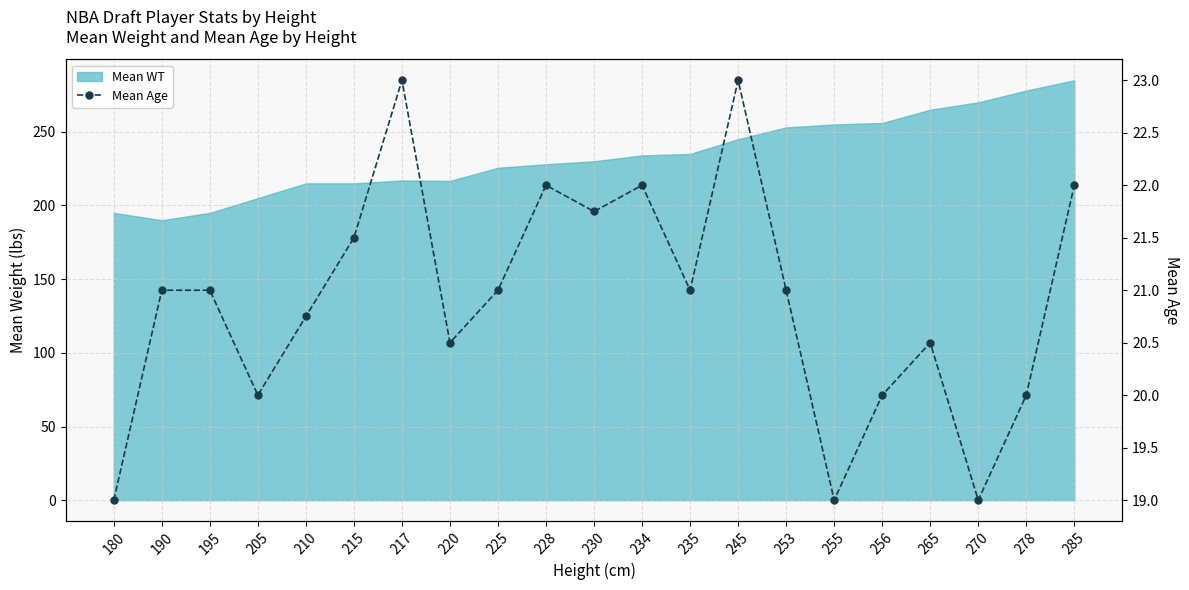

True or false: the data shows 21.8 at 230.

True